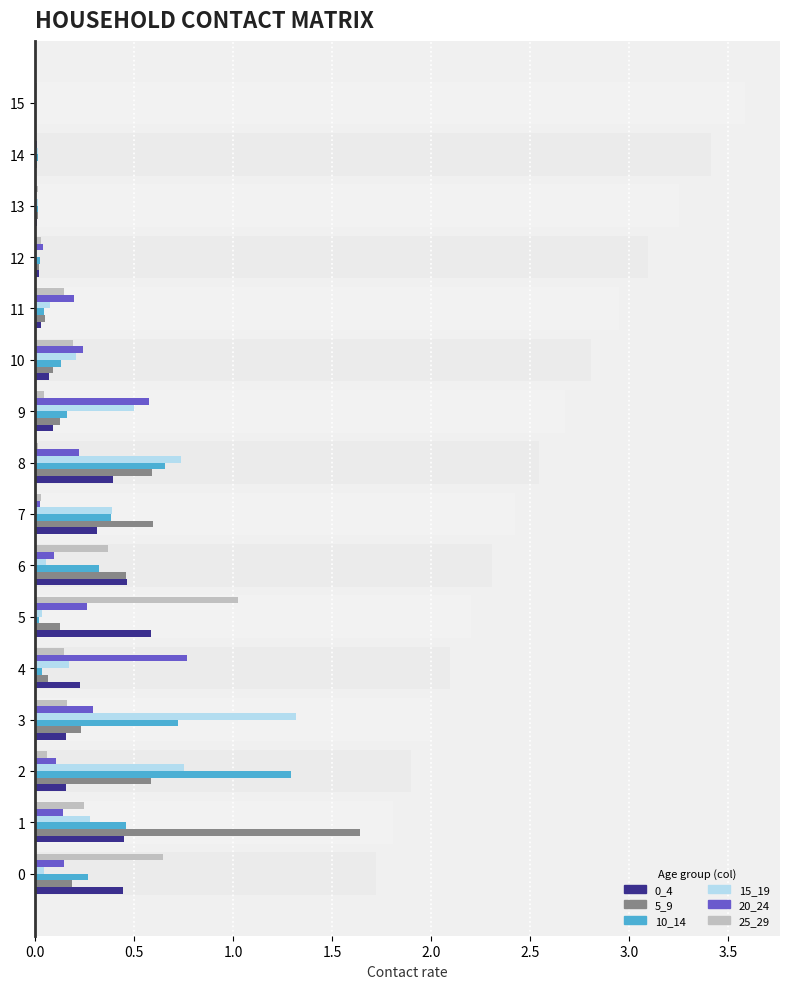

Between 0 and 3, which series saw the biggest shift?

15_19